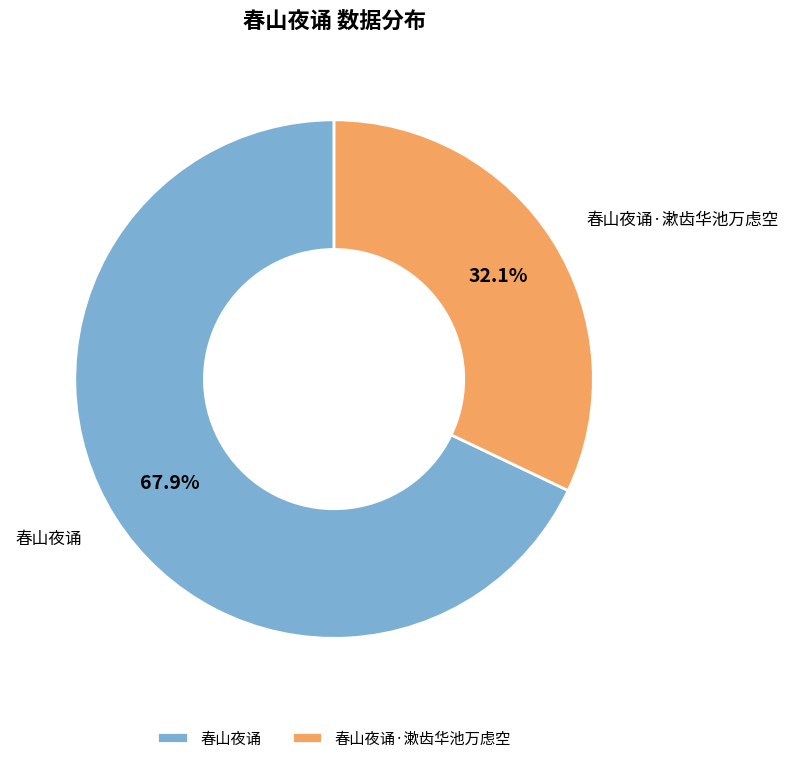

Rank the categories by value from lowest to highest.

春山夜诵·漱齿华池万虑空, 春山夜诵